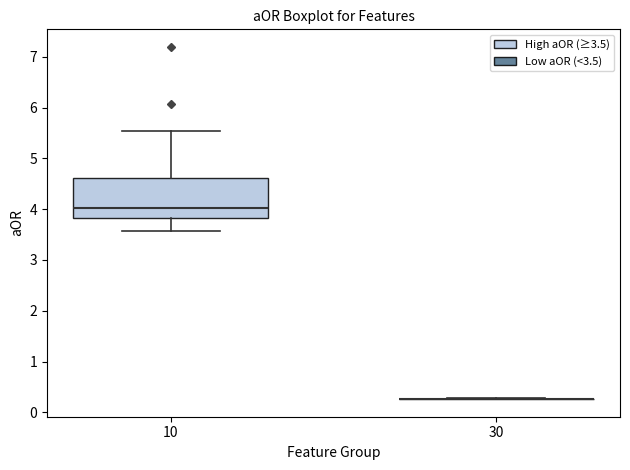

Reading left to right, read every box against the y-axis: the position of its median line, the range the box covers, and the ends of its whiskers. The values are not printed on the chart, so give them approximately, as read against the axis.

10: median 4.0, box 3.8 to 4.6, whiskers 3.6 to 5.5
30: box collapsed to a line at 0.3, whiskers 0.3 to 0.3